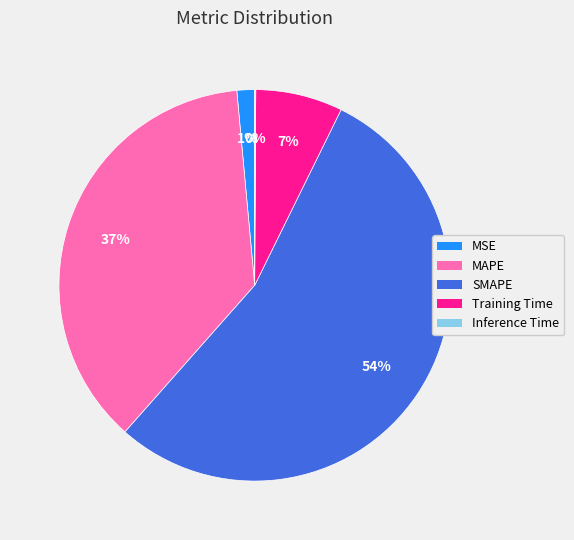

Which category has the biggest portion of the pie?

SMAPE